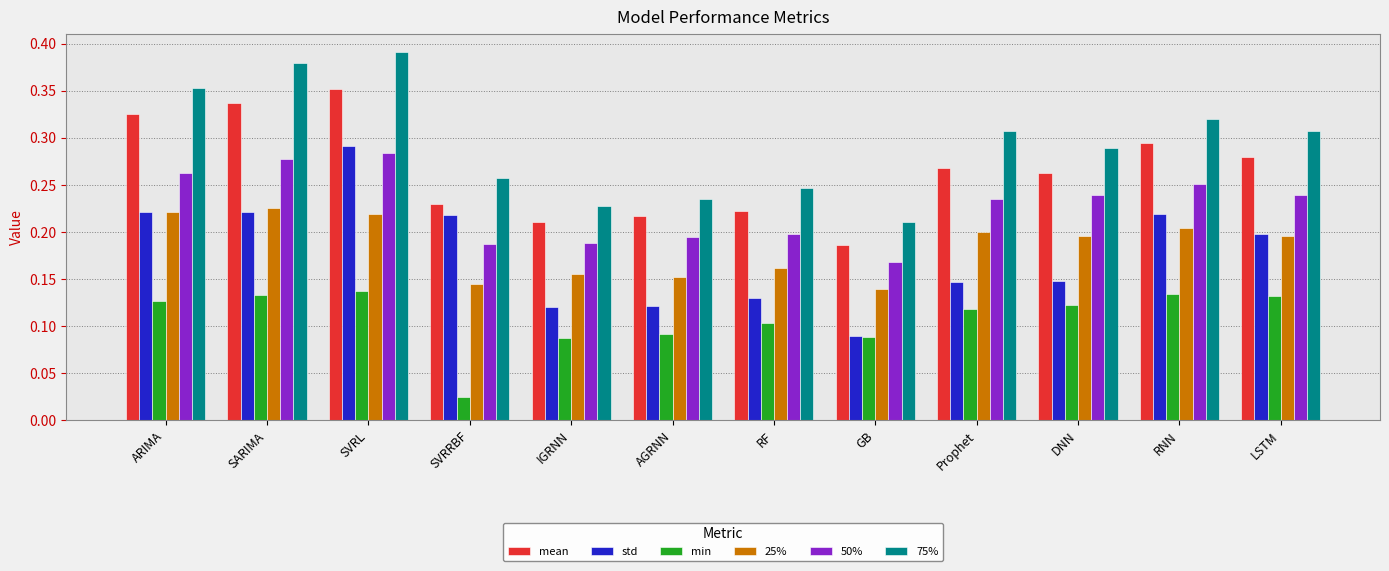

Which series has the widest spread of values?

std